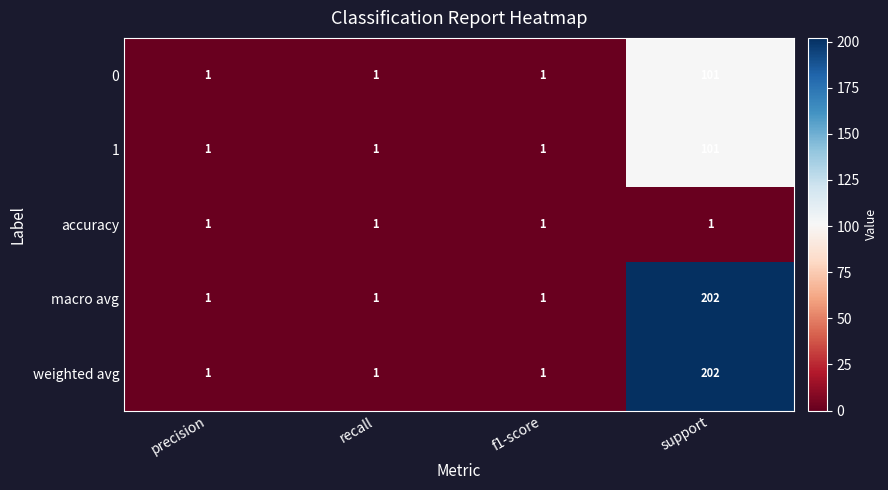

Reading left to right, list all the values displayed in this chart.

0: precision=1	recall=1	f1-score=1	support=101
1: precision=1	recall=1	f1-score=1	support=101
accuracy: precision=1	recall=1	f1-score=1	support=1
macro avg: precision=1	recall=1	f1-score=1	support=202
weighted avg: precision=1	recall=1	f1-score=1	support=202